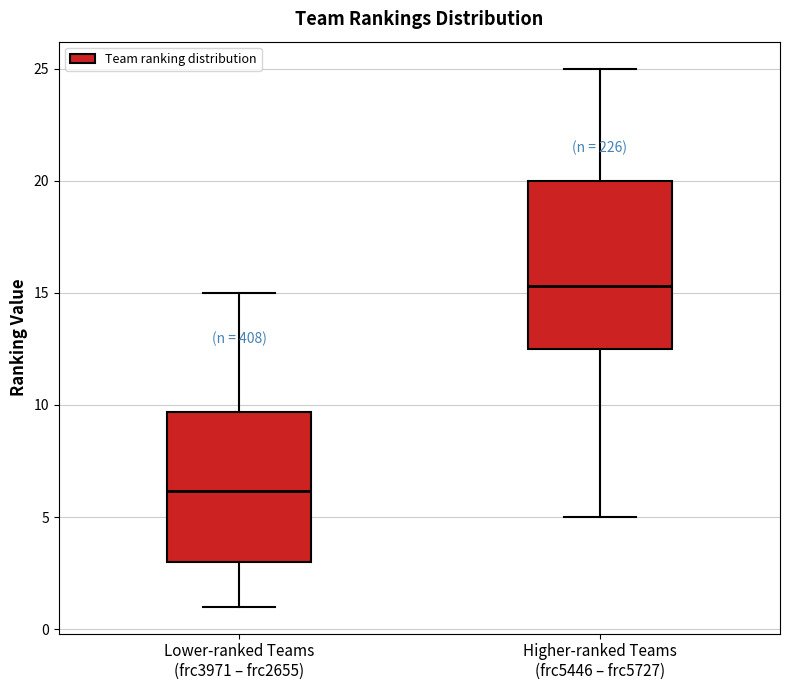

Reading left to right, transcribe this box plot: for each box, give where its median line is, the range the box spans, and where its two whiskers end, as read against the y-axis. The values are not printed on the chart, so give them approximately, as read against the axis.

Lower-ranked Teams (frc3971 – frc2655): median 6.0, box 3.0 to 9.5, whiskers 1.0 to 15.0
Higher-ranked Teams (frc5446 – frc5727): median 15.5, box 12.5 to 20.0, whiskers 5.0 to 25.0